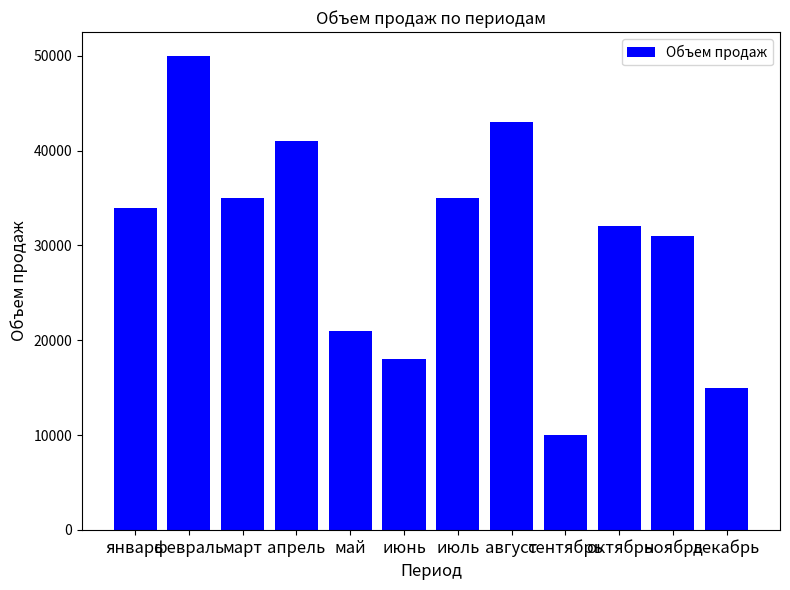

What is the ratio of the value at октябрь to the value at май?

1.5